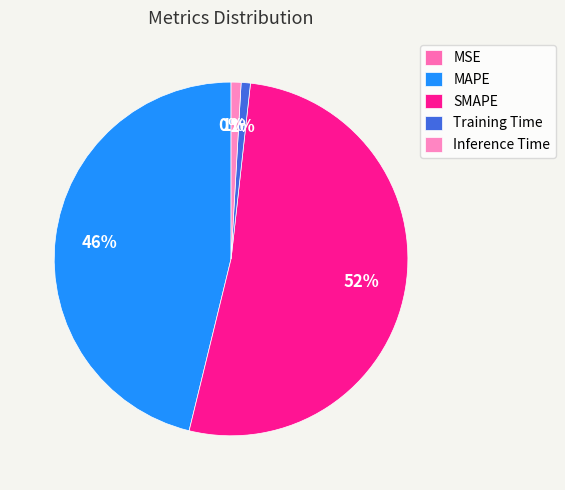

Combined, what portion of the pie is SMAPE and MSE?

52.1%